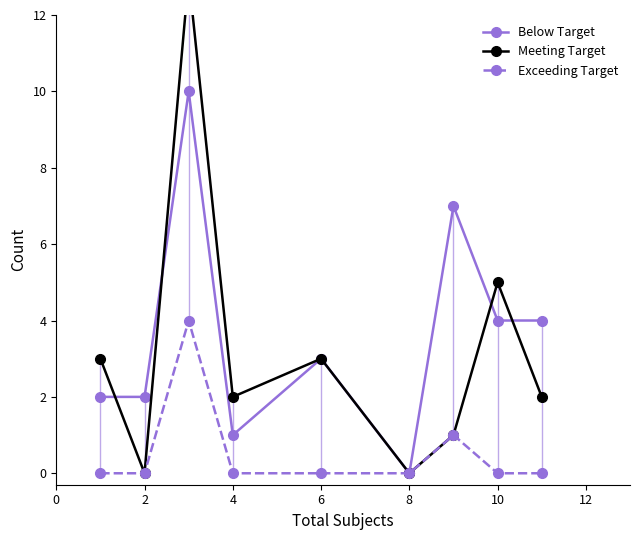

Is this an area chart (filled region under the line)?

No